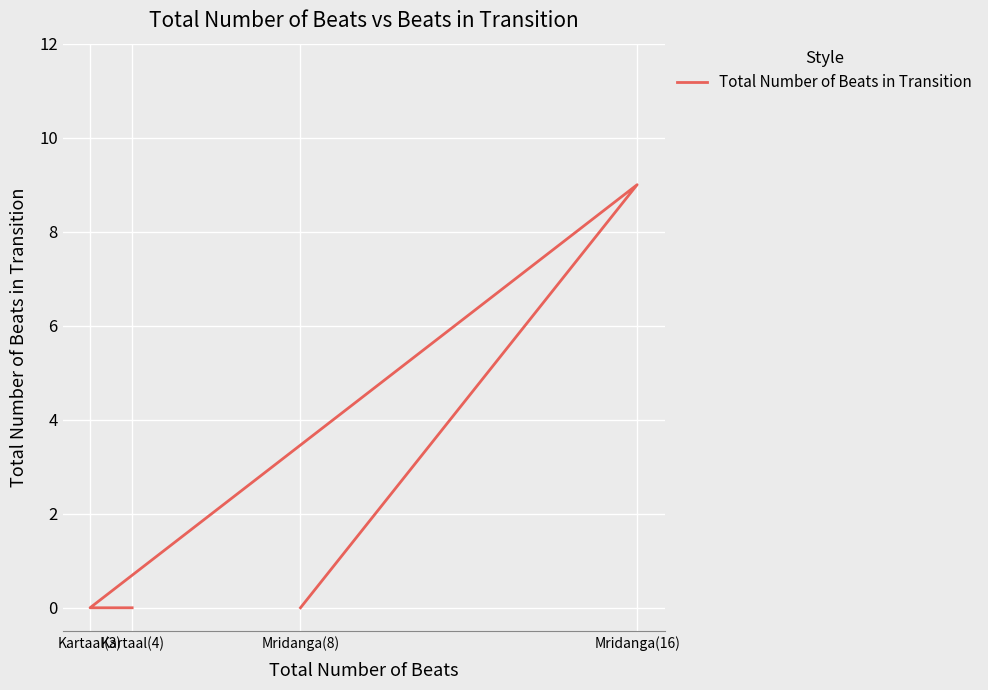

Rank the categories by value from highest to lowest.

Mridanga(16), Kartaal(4), Kartaal(3), Mridanga(8)